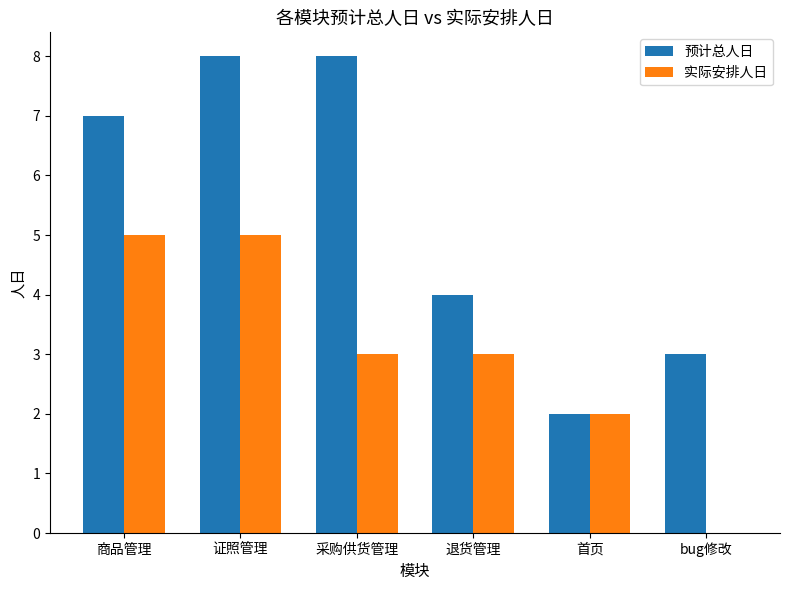

Read the 预计总人日 value at 退货管理.

4